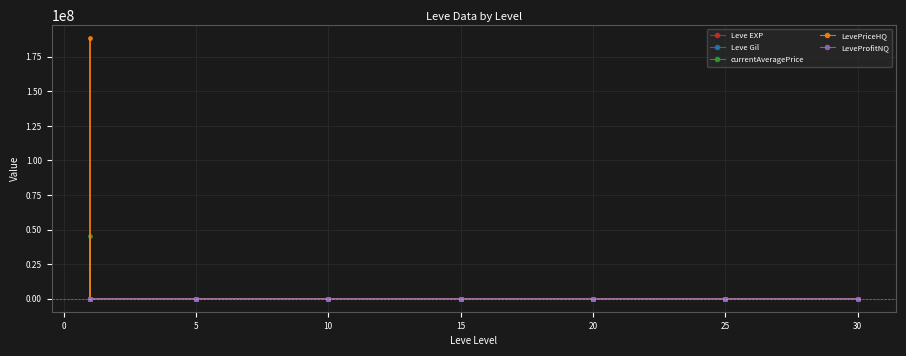

What is the sum of all Leve Gil values?

19867.8